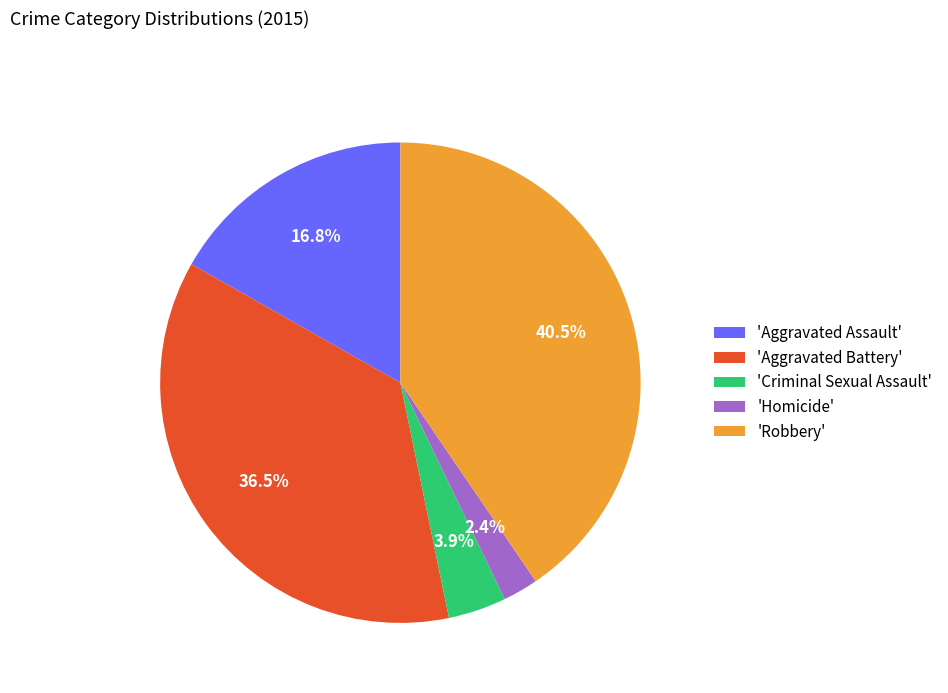

What percentage is NOT represented by 'Homicide'?

97.6%